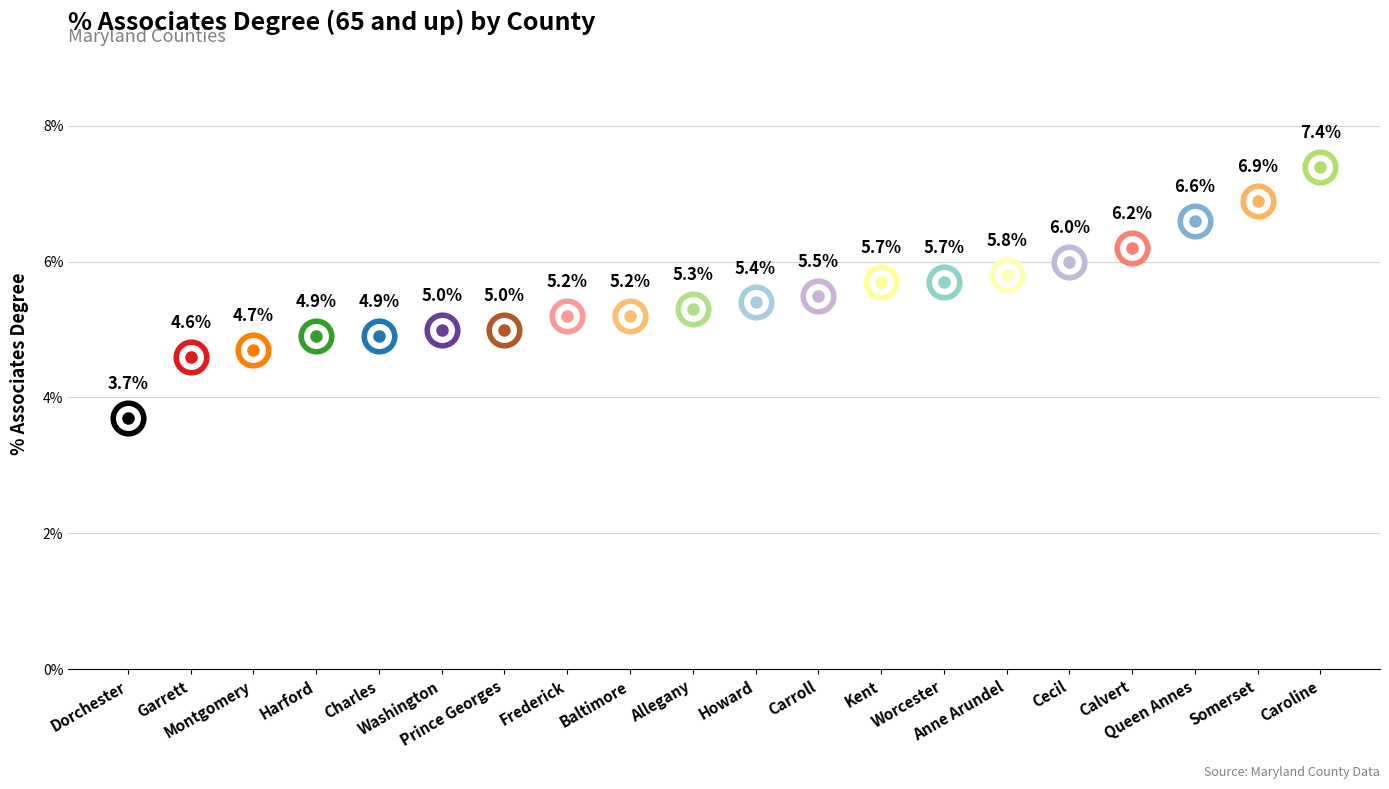

Which label corresponds to the smallest value in the chart?

Dorchester